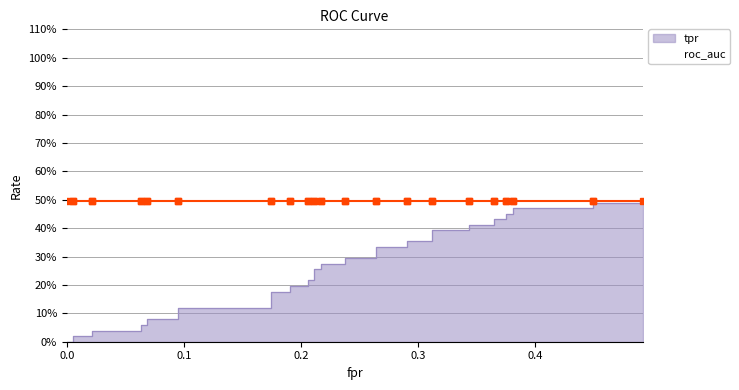

What is the label of the 28th point from the left?

27